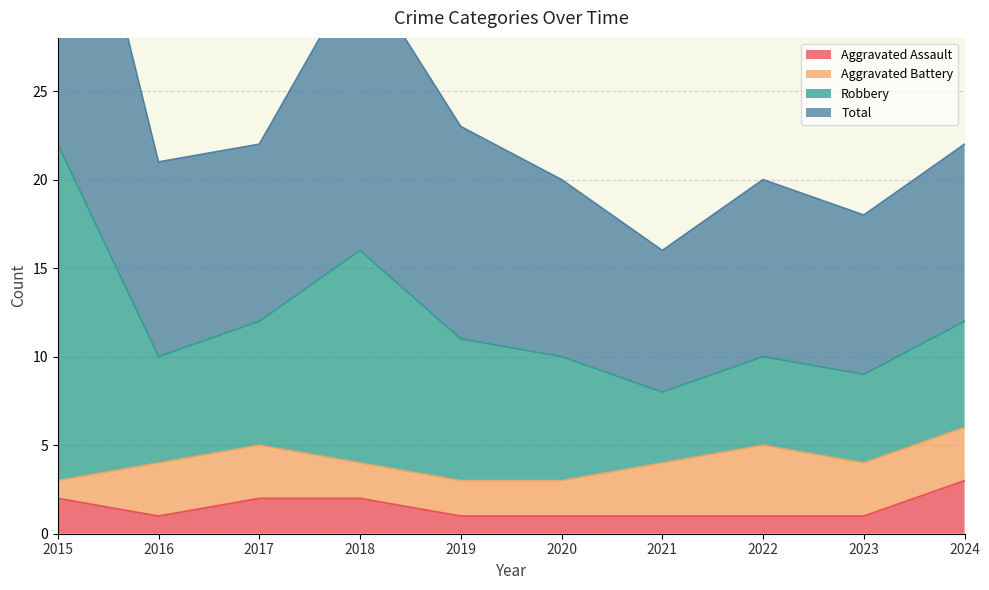

Which series has the widest spread of values?

Robbery